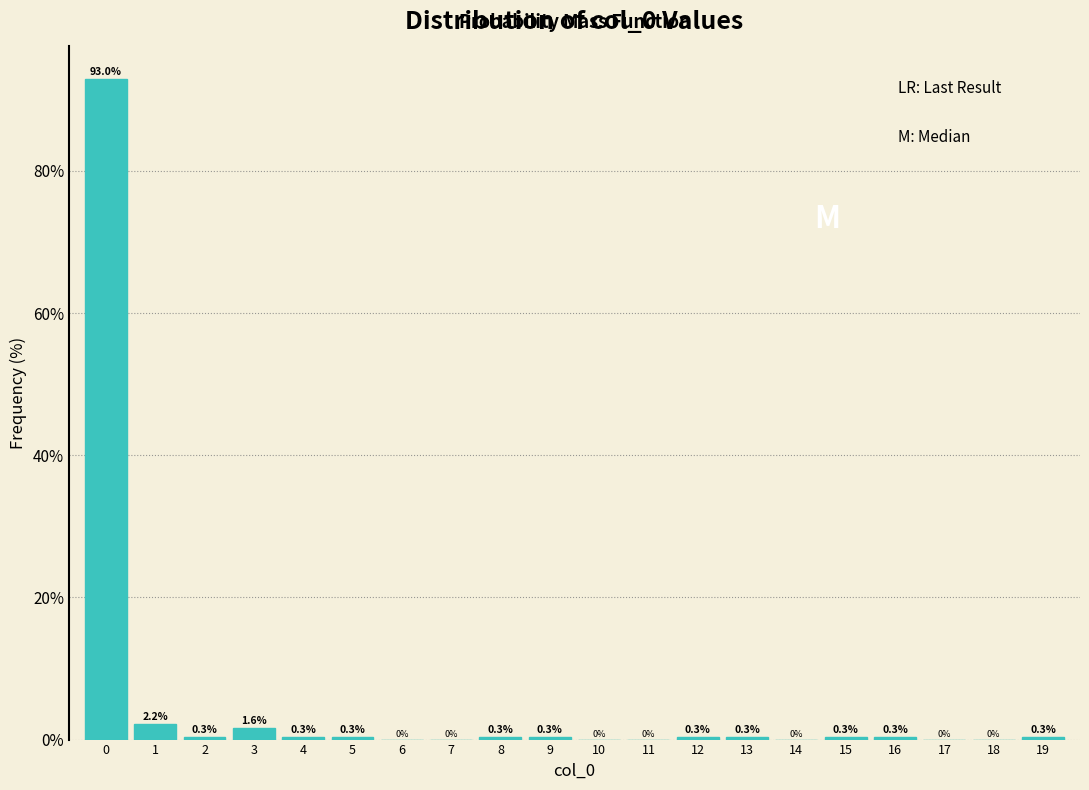

Which range on the x-axis has the tallest bar?

-0.5 to 0.5